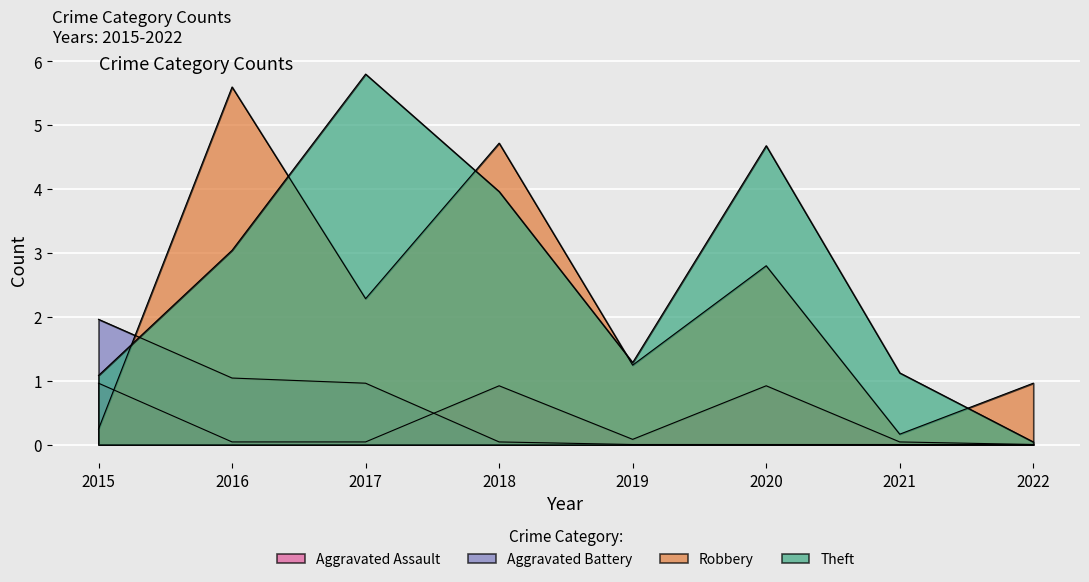

Reading left to right, transcribe all the data shown in this chart.

Aggravated Assault: 2015=1.0	2016=0.0	2017=0.0	2018=0.9	2019=0.1	2020=0.9	2021=0.0	2022=0.0
Aggravated Battery: 2015=2.0	2016=1.0	2017=1.0	2018=0.0	2019=0.0	2020=0.0	2021=0.0	2022=0.0
Robbery: 2015=0.2	2016=5.6	2017=2.3	2018=4.7	2019=1.2	2020=2.8	2021=0.2	2022=1.0
Theft: 2015=1.1	2016=3.0	2017=5.8	2018=4.0	2019=1.3	2020=4.7	2021=1.1	2022=0.0